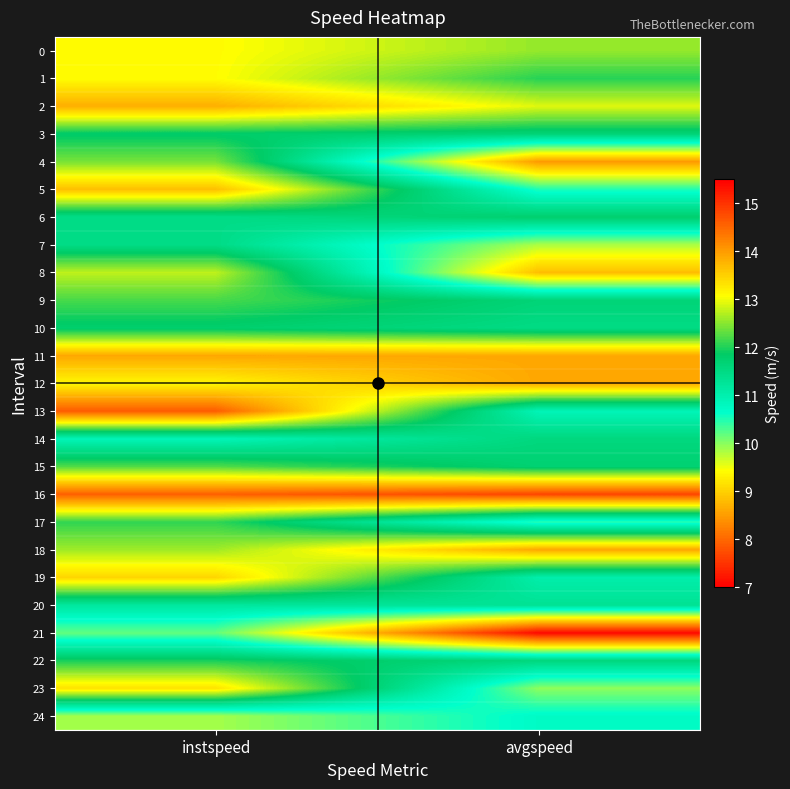

Between avgspeed and instspeed, which is larger?

instspeed